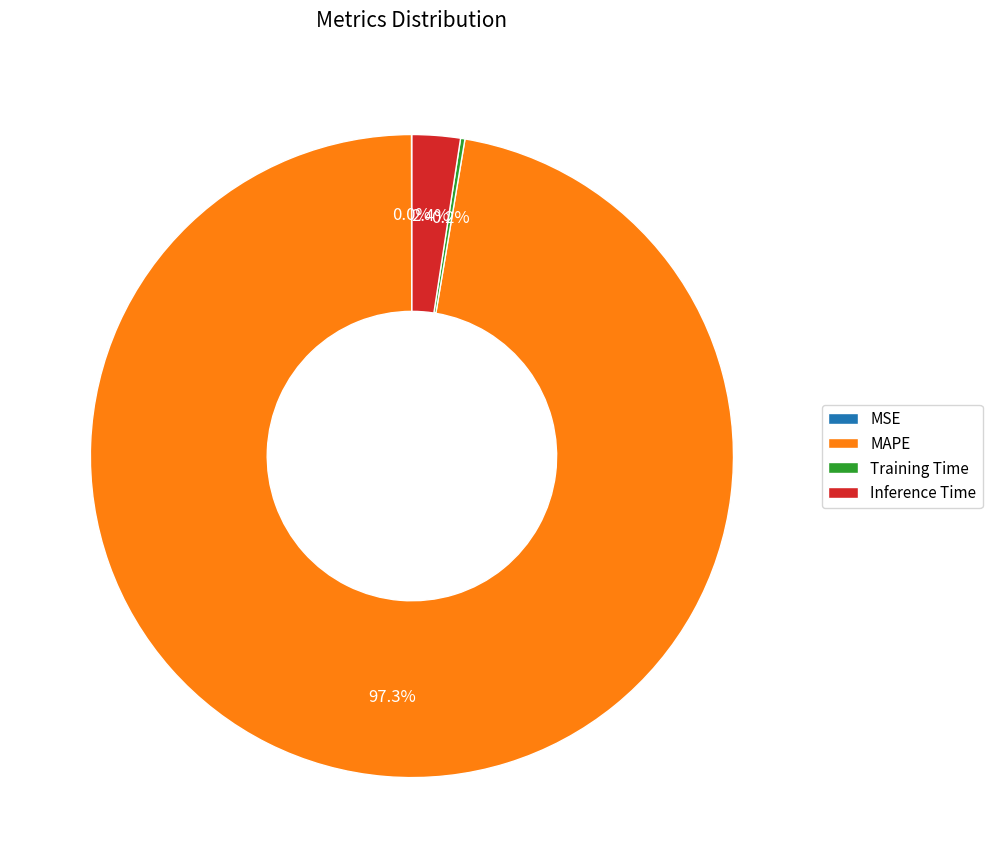

What is the majority slice?

MAPE